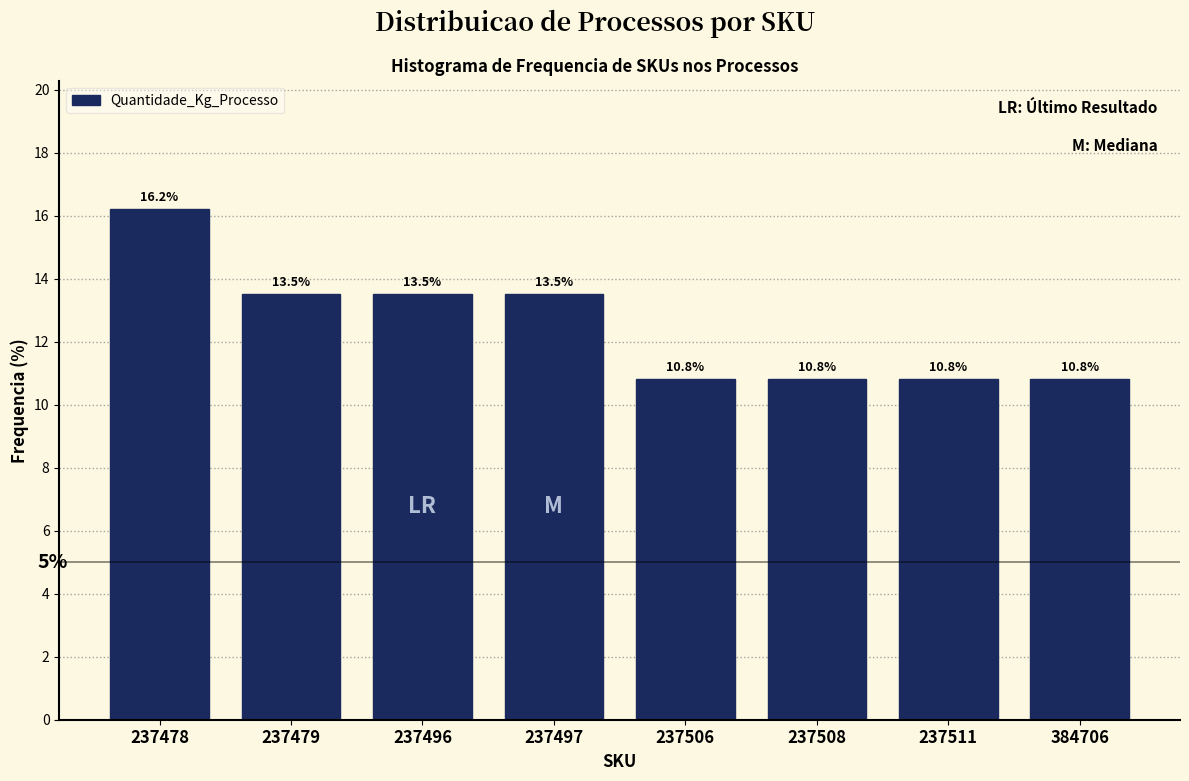

Reading right to left, extract all data points from this chart.

10.8	10.8	10.8	10.8	13.5	13.5	13.5	16.2